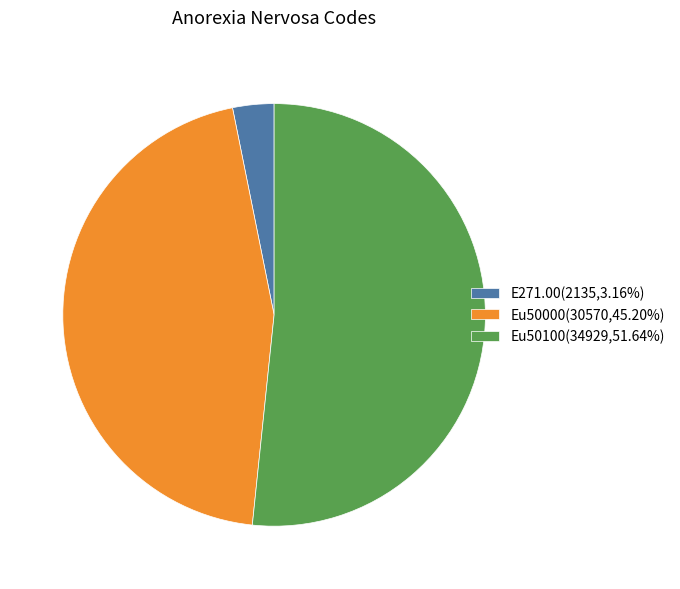

Is the sum of Eu50000(30570,45.20%) and Eu50100(34929,51.64%) greater than half?

Yes